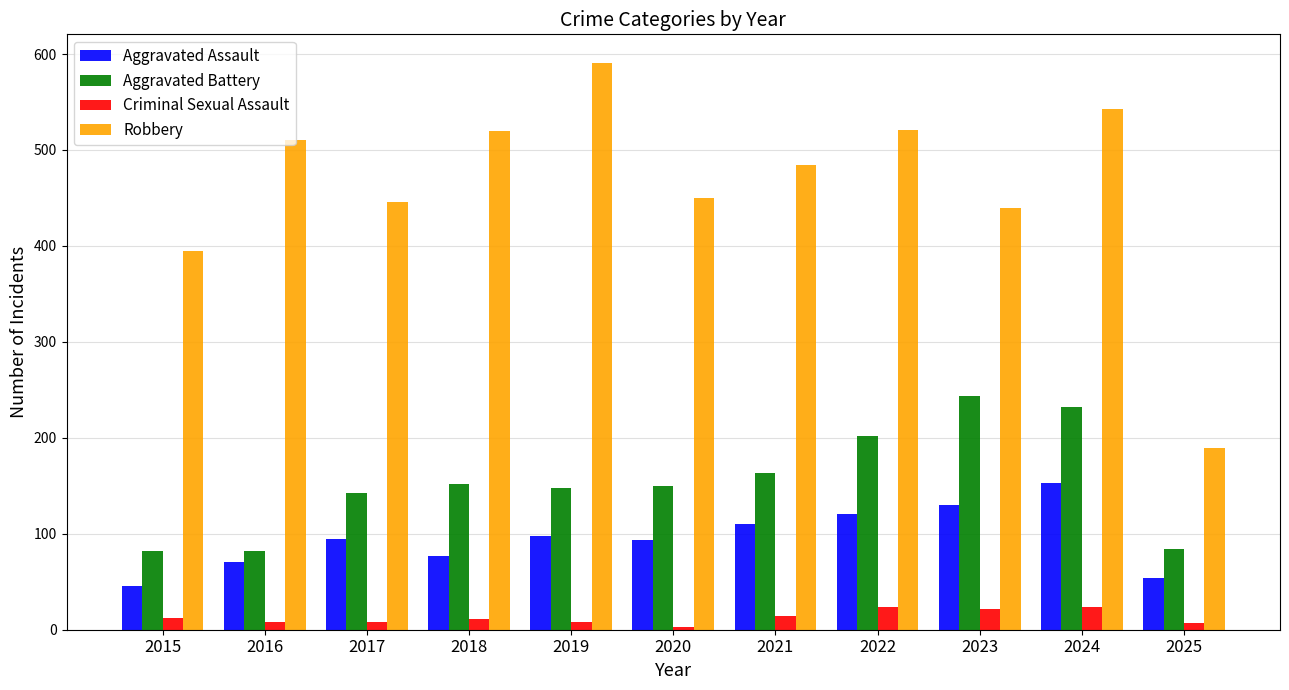

What is the maximum value shown in the chart?

591